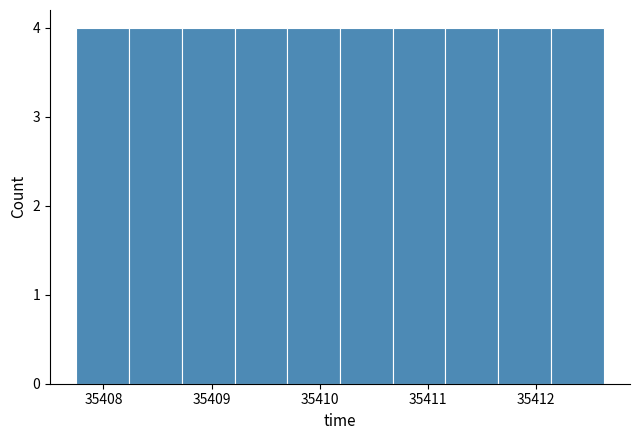

Reading left to right, transcribe this chart: for each bar, give the range it covers on the x-axis and its height. Neither the bar edges nor the heights are printed on the chart, so give them approximately, as read against the axes.

35407.8 to 35408.2: 4
35408.2 to 35408.7: 4
35408.7 to 35409.2: 4
35409.2 to 35409.7: 4
35409.7 to 35410.2: 4
35410.2 to 35410.7: 4
35410.7 to 35411.2: 4
35411.2 to 35411.7: 4
35411.7 to 35412.1: 4
35412.1 to 35412.6: 4